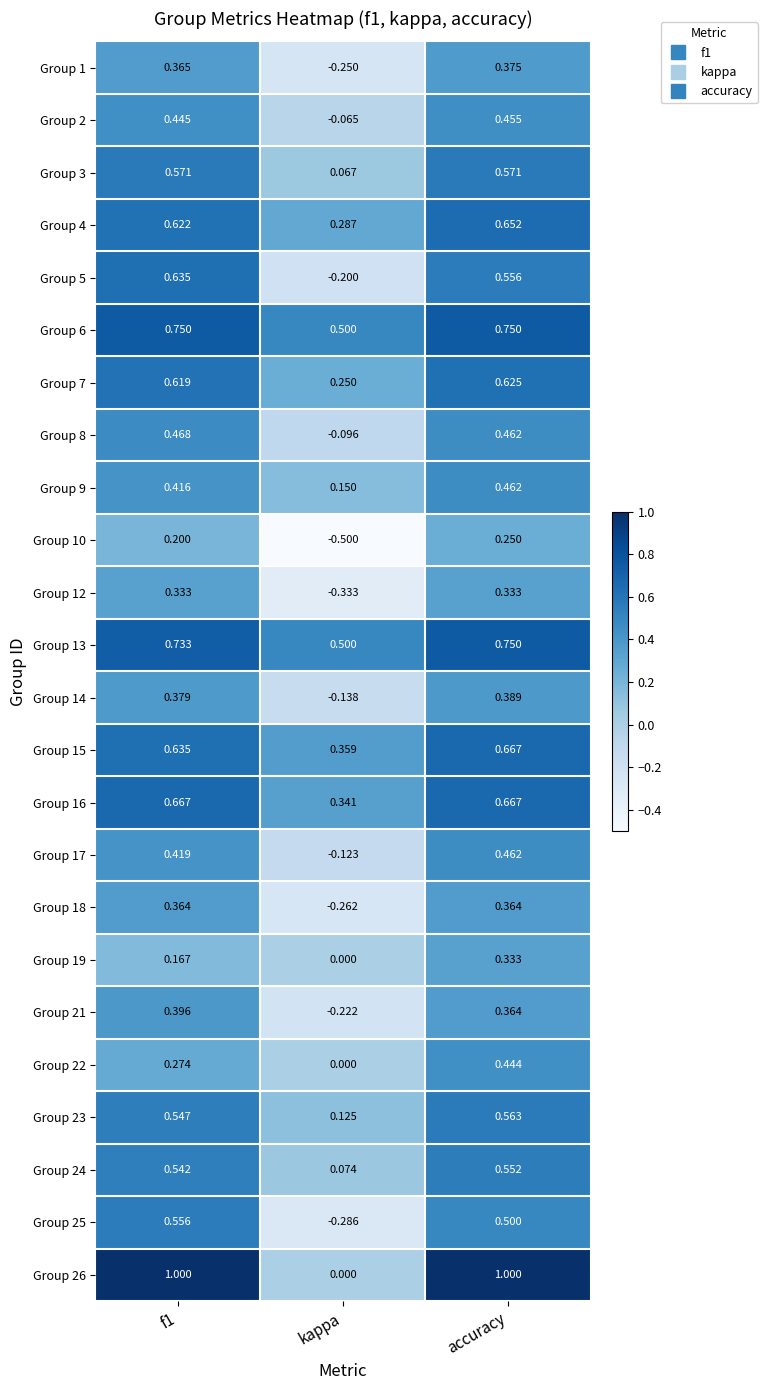

Where is Group 26 nearest to the value 0?

kappa